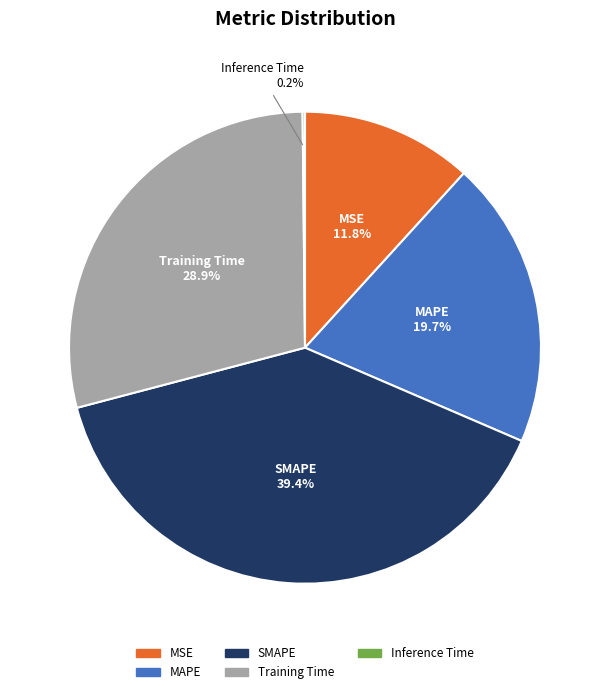

To the nearest percent, what percentage of the pie is MSE?

12%